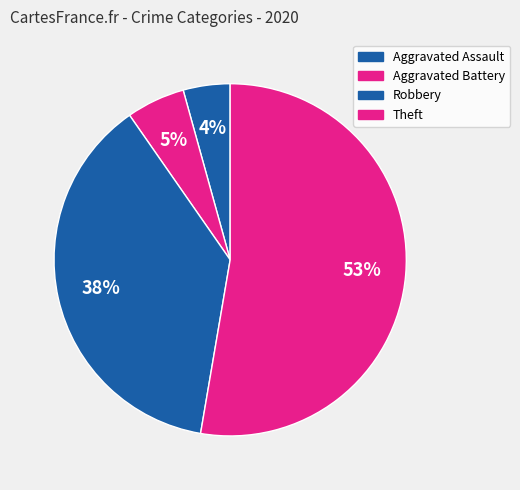

How many slices are in this pie chart?

4